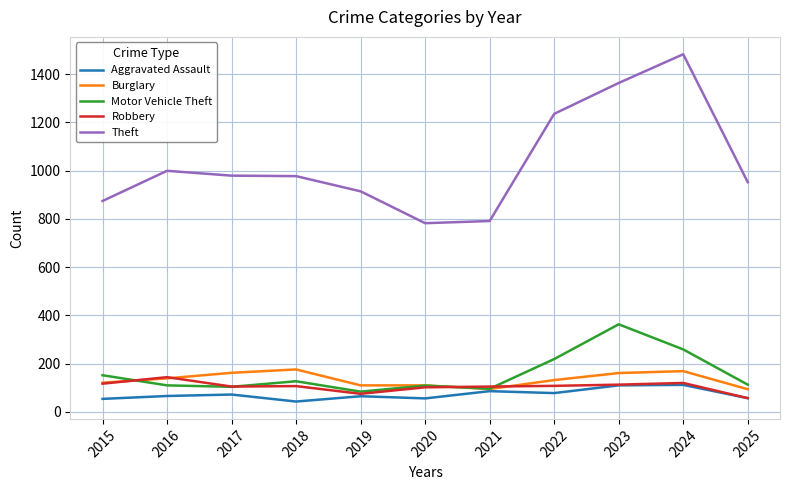

What is the total value across all series at 2020?

1159